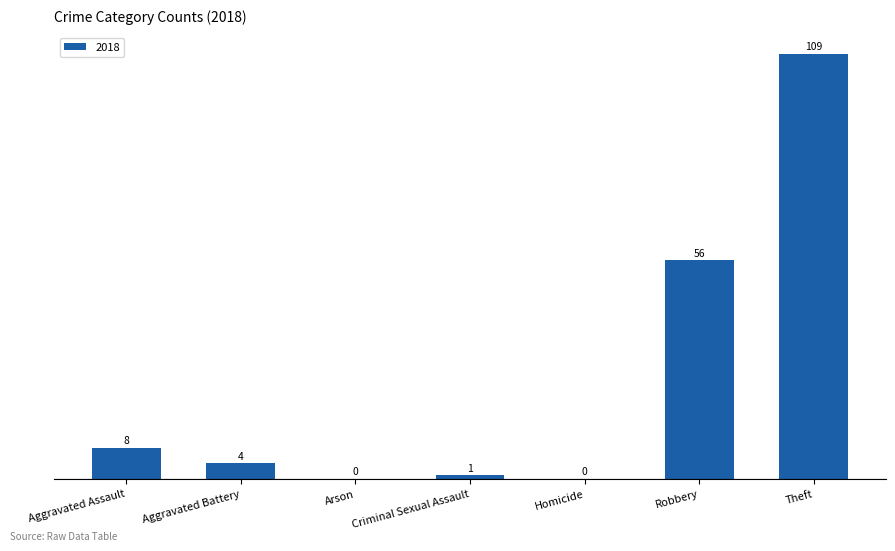

The chart shows a value of 67 at Homicide. True or false?

False